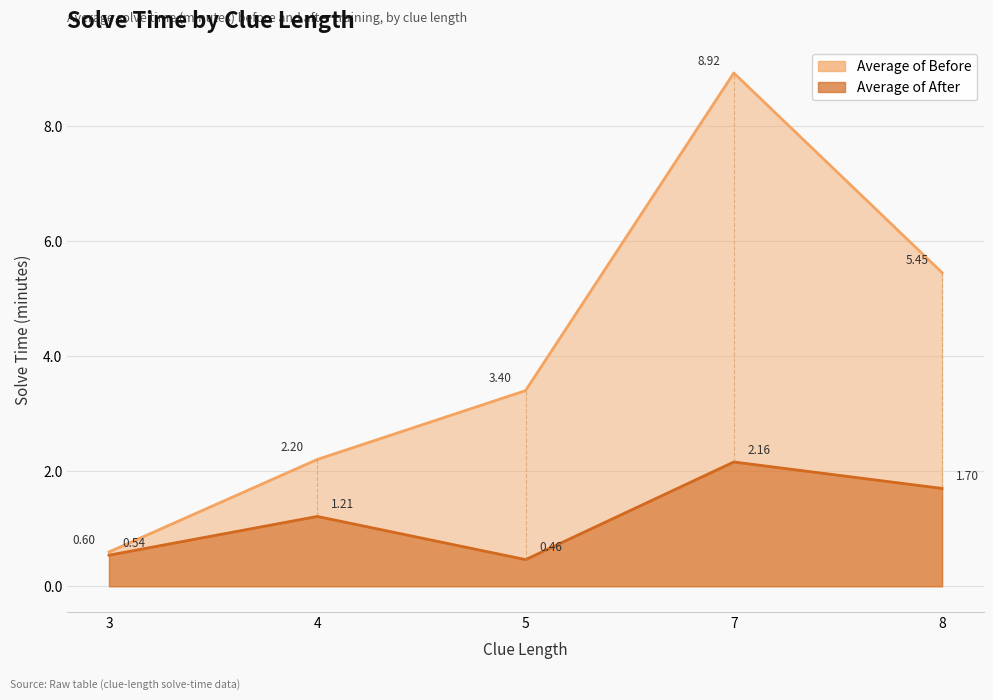

What is the average value of the Average of After series?

1.2